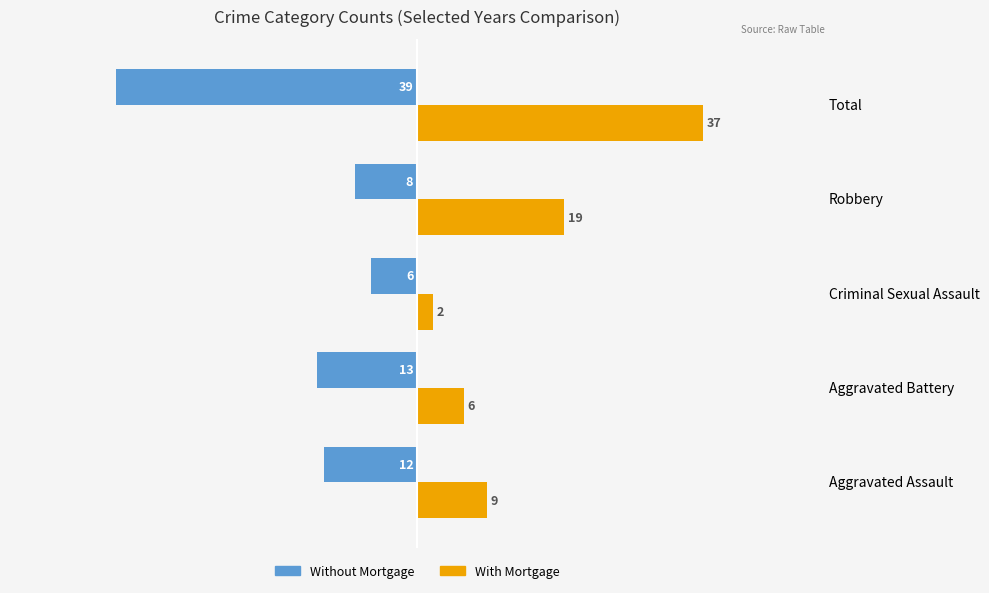

Rank the series by their maximum value, from highest to lowest.

With Mortgage, Without Mortgage